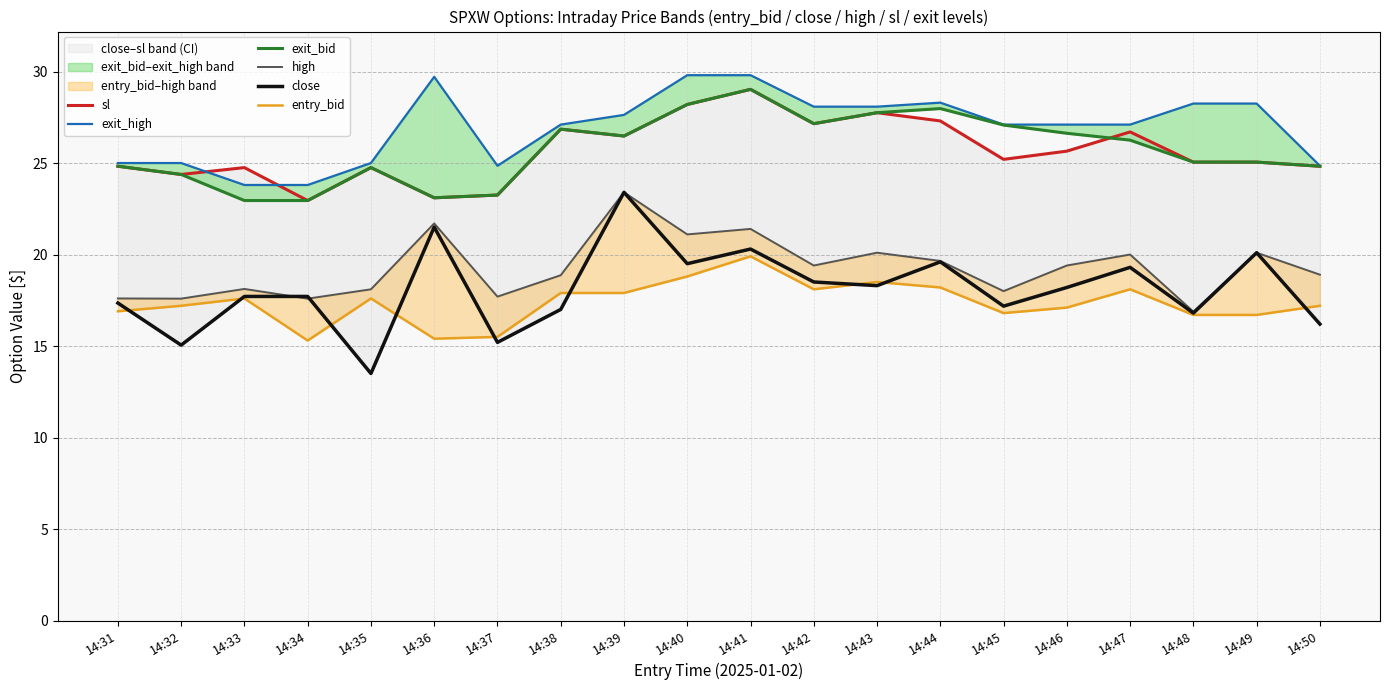

True or false: high and close intersect in this chart.

True